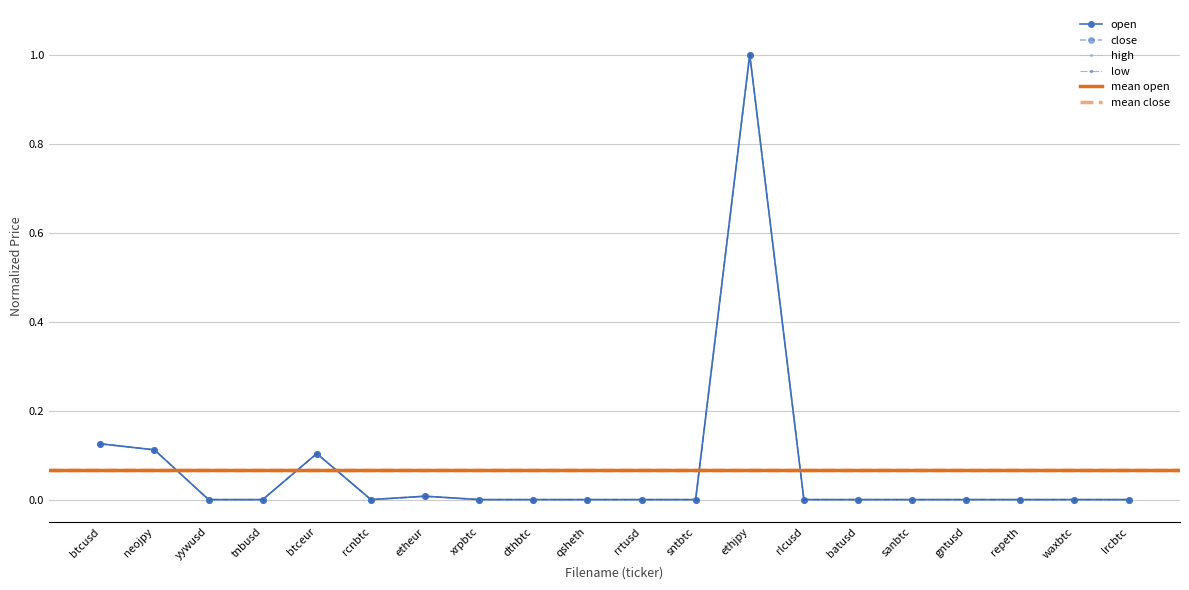

Reading left to right, list all the values displayed in this chart.

open: btcusd=0.1	neojpy=0.1	yywusd=0.0	tnbusd=0.0	btceur=0.1	rcnbtc=0.0	etheur=0.0	xrpbtc=0.0	dthbtc=0.0	qsheth=0.0	rrtusd=0.0	sntbtc=0.0	ethjpy=1.0	rlcusd=0.0	batusd=0.0	sanbtc=0.0	gntusd=0.0	repeth=0.0	waxbtc=0.0	lrcbtc=0.0
close: btcusd=0.1	neojpy=0.1	yywusd=0.0	tnbusd=0.0	btceur=0.1	rcnbtc=0.0	etheur=0.0	xrpbtc=0.0	dthbtc=0.0	qsheth=0.0	rrtusd=0.0	sntbtc=0.0	ethjpy=1.0	rlcusd=0.0	batusd=0.0	sanbtc=0.0	gntusd=0.0	repeth=0.0	waxbtc=0.0	lrcbtc=0.0
high: btcusd=0.1	neojpy=0.1	yywusd=0.0	tnbusd=0.0	btceur=0.1	rcnbtc=0.0	etheur=0.0	xrpbtc=0.0	dthbtc=0.0	qsheth=0.0	rrtusd=0.0	sntbtc=0.0	ethjpy=1.0	rlcusd=0.0	batusd=0.0	sanbtc=0.0	gntusd=0.0	repeth=0.0	waxbtc=0.0	lrcbtc=0.0
low: btcusd=0.1	neojpy=0.1	yywusd=0.0	tnbusd=0.0	btceur=0.1	rcnbtc=0.0	etheur=0.0	xrpbtc=0.0	dthbtc=0.0	qsheth=0.0	rrtusd=0.0	sntbtc=0.0	ethjpy=1.0	rlcusd=0.0	batusd=0.0	sanbtc=0.0	gntusd=0.0	repeth=0.0	waxbtc=0.0	lrcbtc=0.0